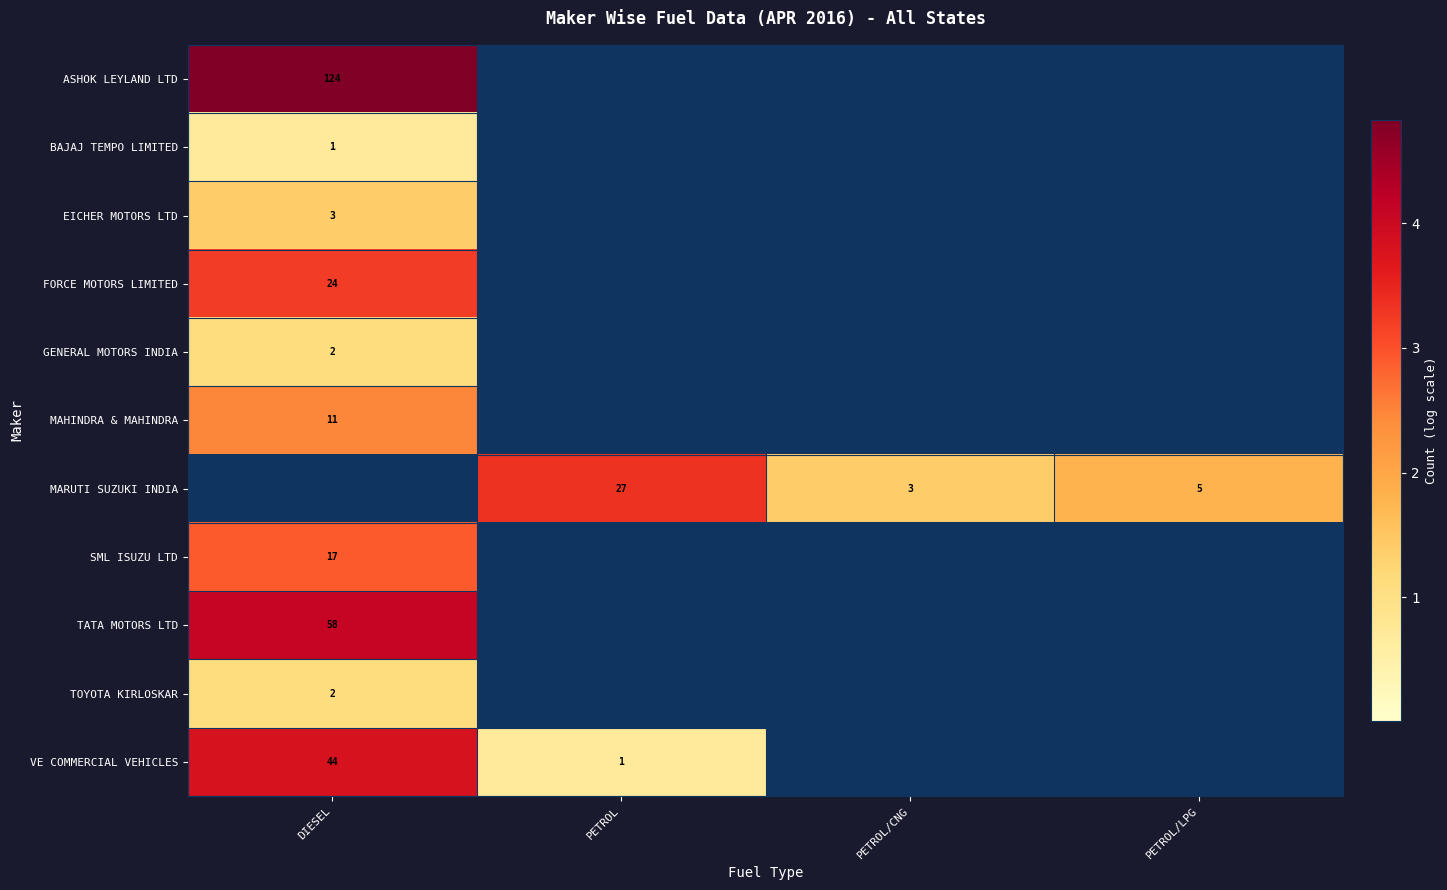

The VE COMMERCIAL VEHICLES series shows 0 at PETROL. True or false?

False